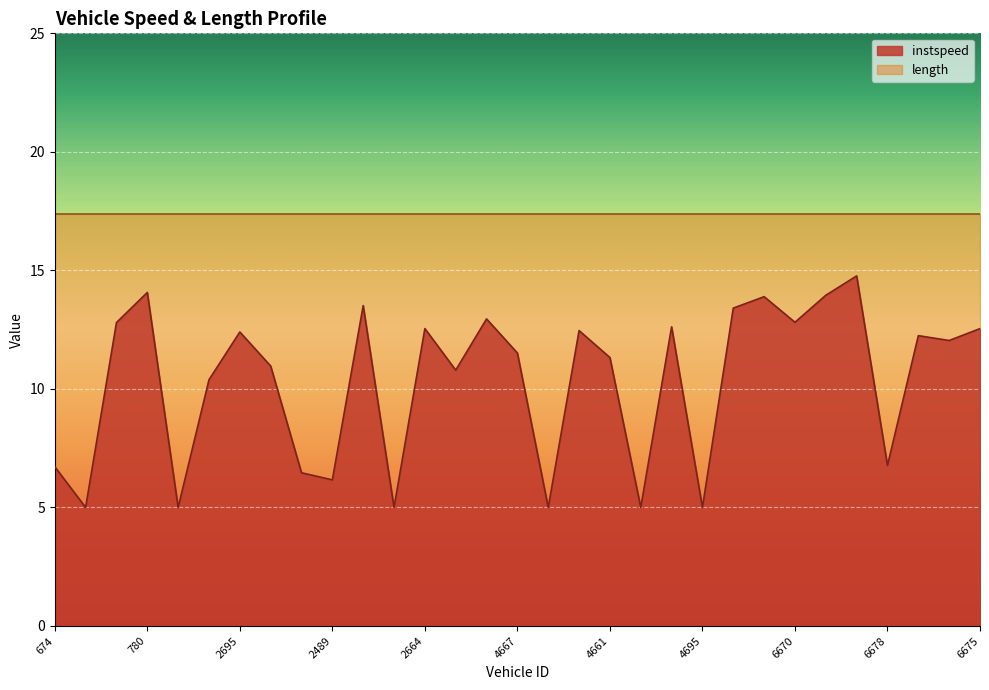

What is the sum of the values at 2497 and 675?

19.3